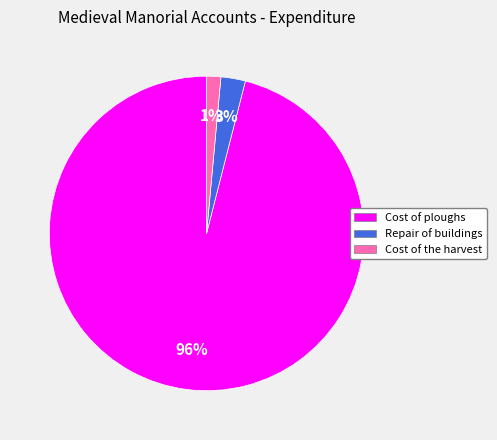

To the nearest percent, what portion does Cost of the harvest represent?

1%